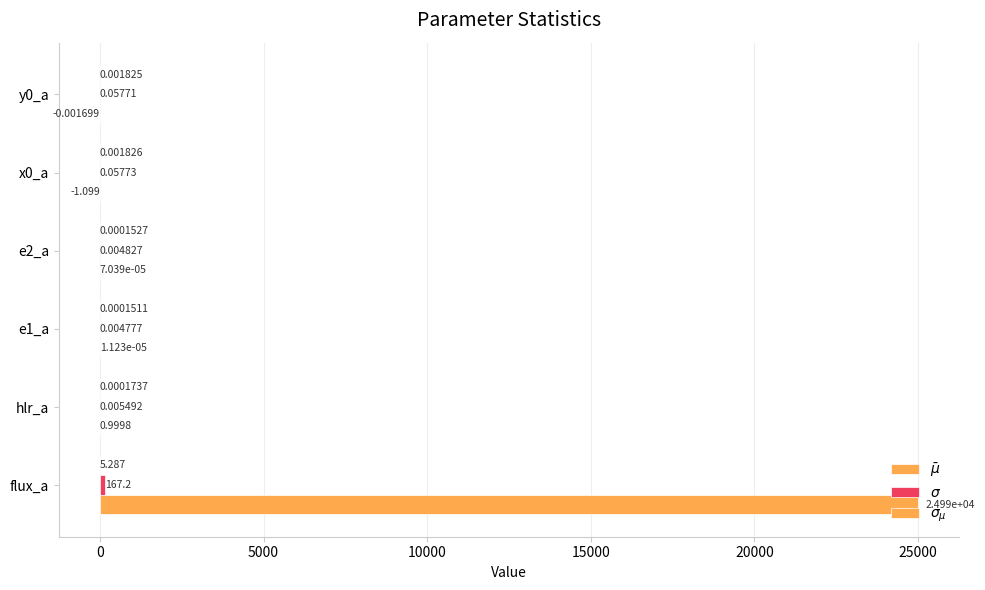

Count the number of data series in this chart.

3